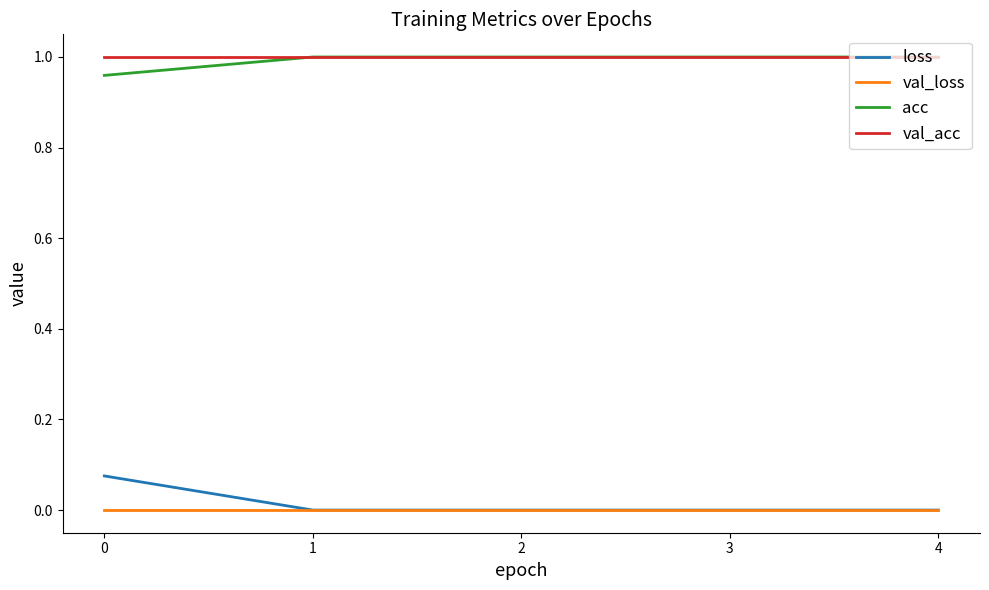

True or false: val_acc and loss cross at least once.

False